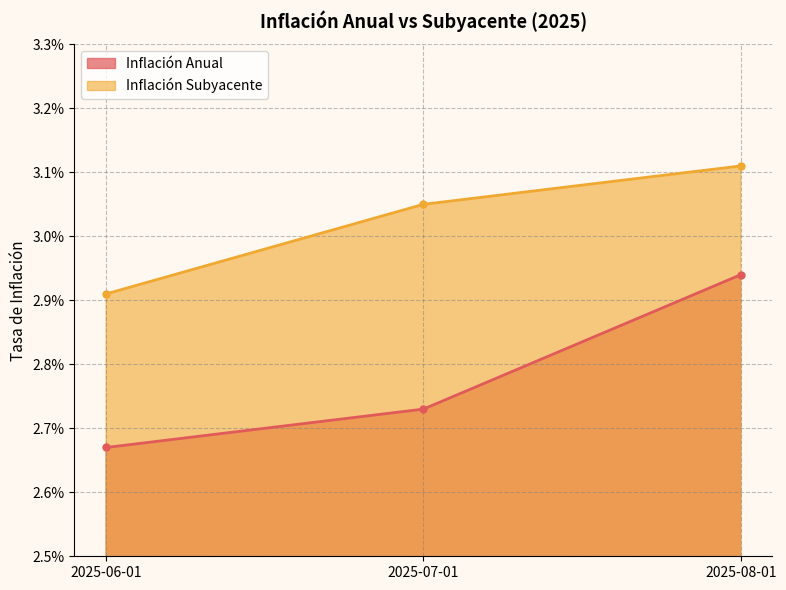

Between 2025-06-01 and 2025-08-01, which series saw the biggest shift?

Inflación Anual